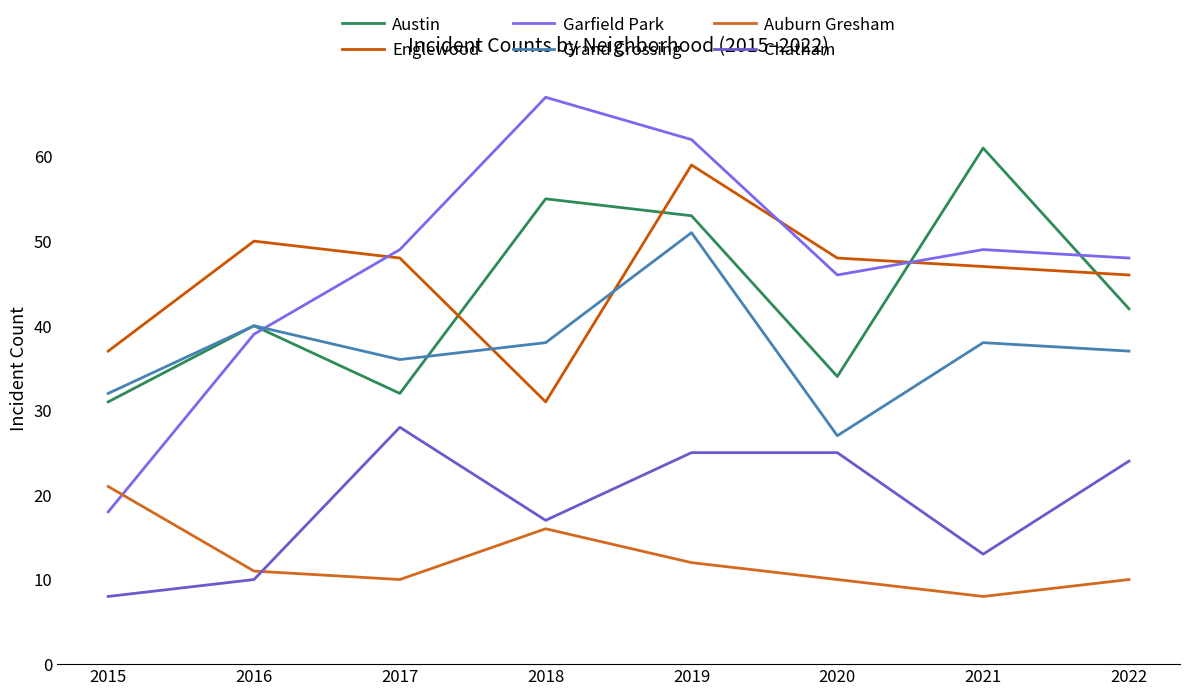

What is the total value across all series at 2020?

190